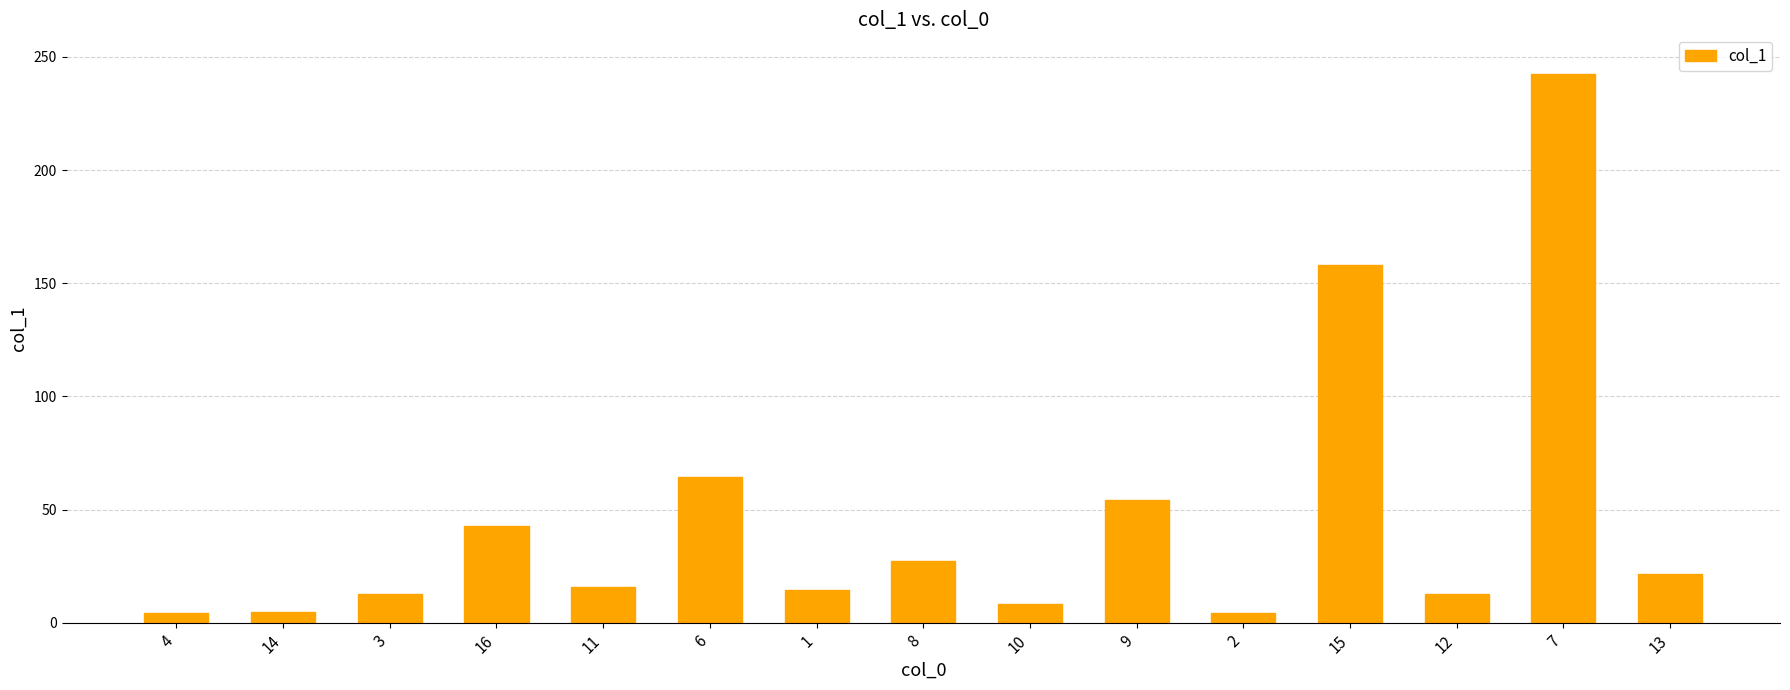

What is the difference between the maximum and minimum values?

238.4